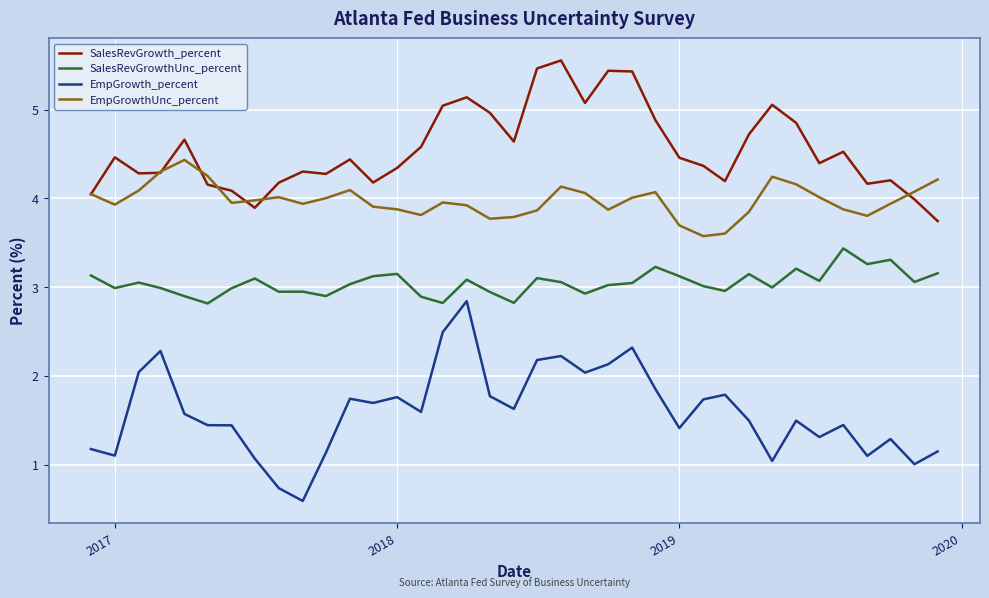

What is the smallest value displayed?

0.6